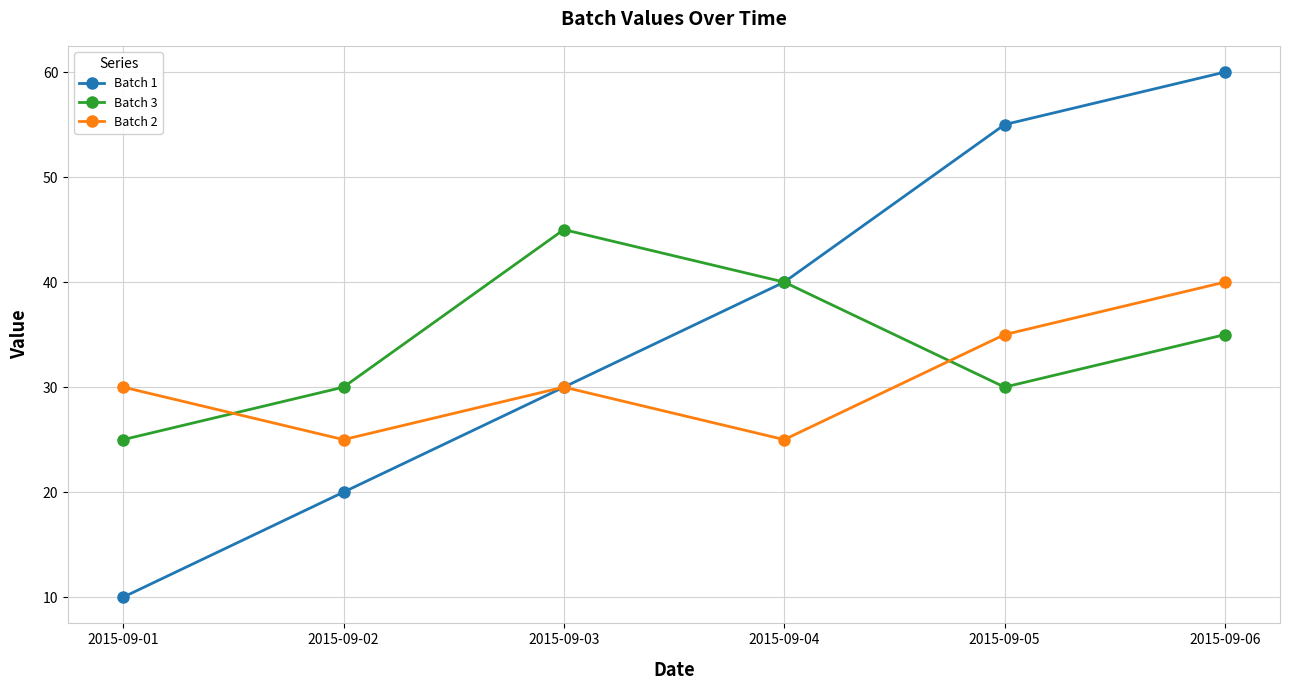

What is the value of the Batch 3 point at the 1st from the left?

25